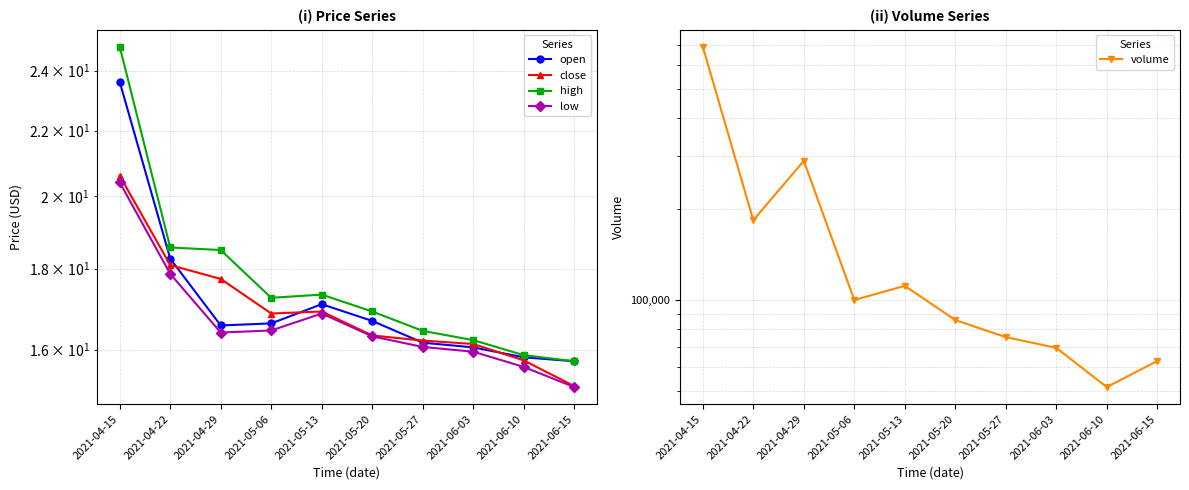

Is this an area chart (filled region under the line)?

No